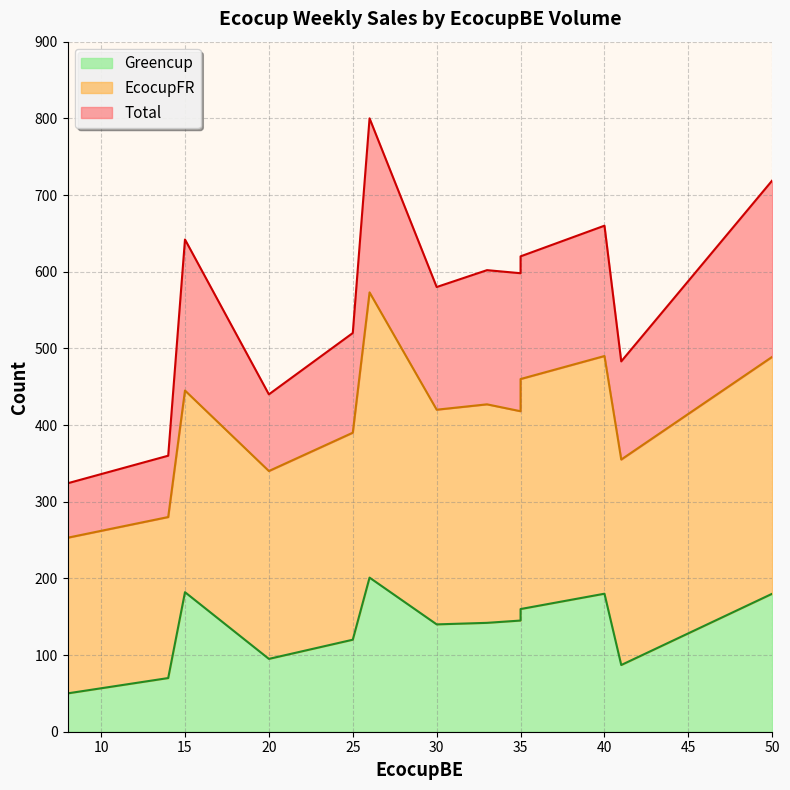

Rank the categories by Total value from highest to lowest.

26, 50, 40, 15, 35, 33, 35, 30, 25, 41, 20, 14, 8